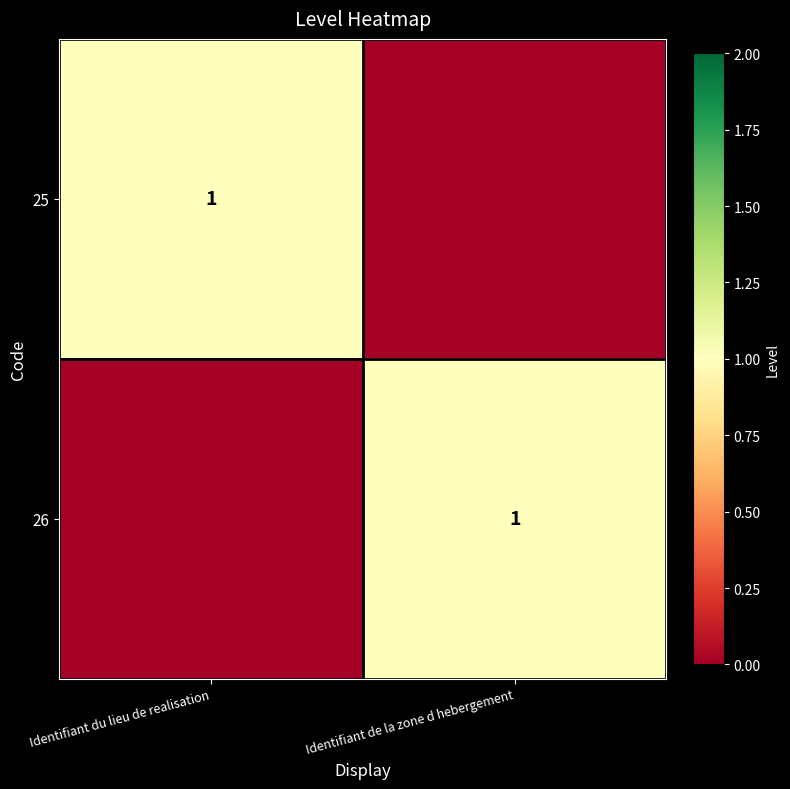

True or false: 25 has a value of 1 at Identifiant du lieu de realisation.

True